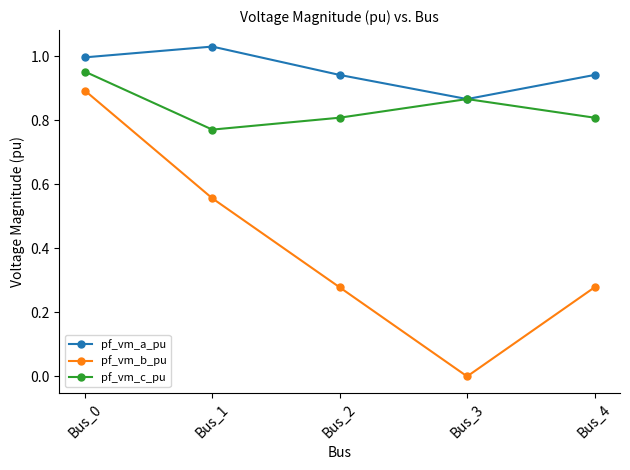

What is the difference between the maximum and minimum values in the pf_vm_c_pu series?

0.2